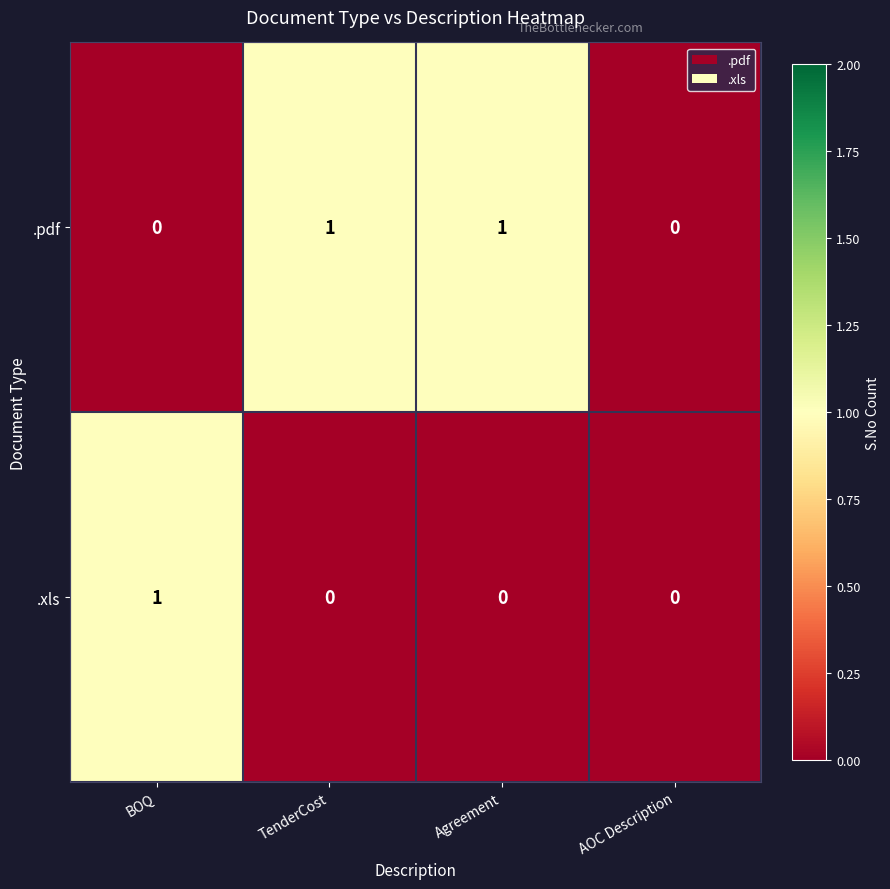

How many distinct data groups are displayed?

2